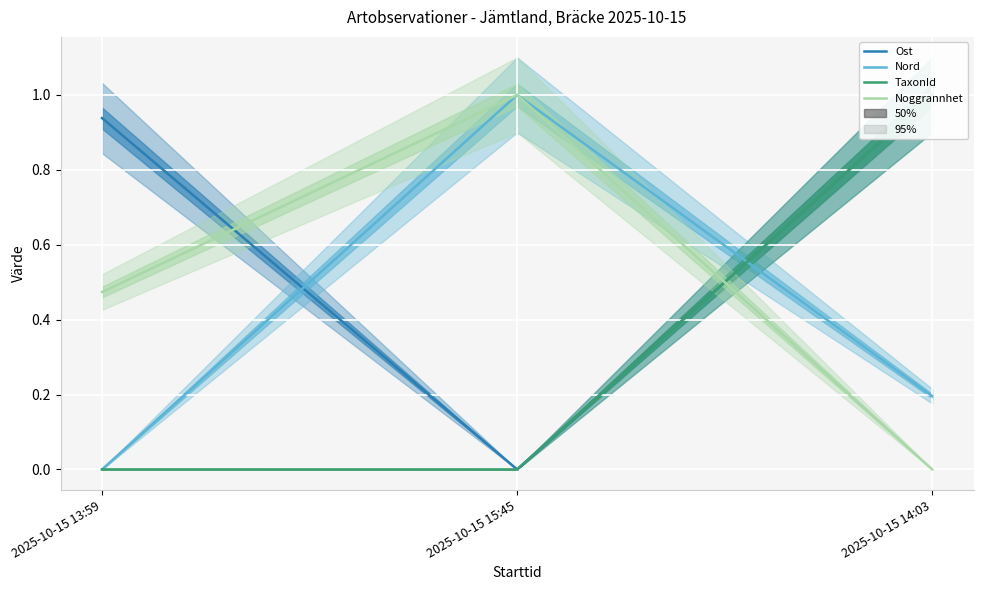

At how many categories does at least one series exceed 0?

3